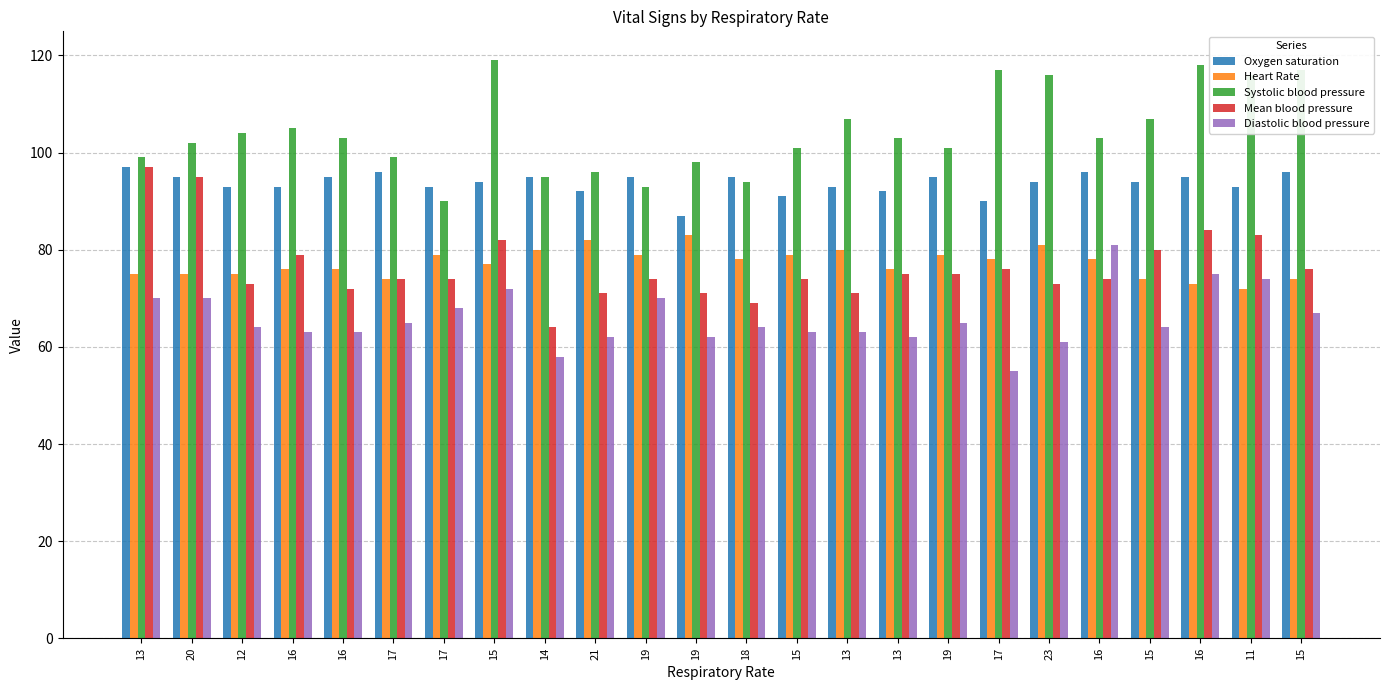

Count the number of data series in this chart.

5